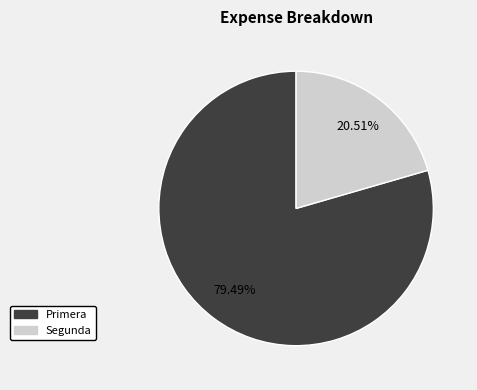

What percentage is the Primera slice, to the nearest percent?

79%